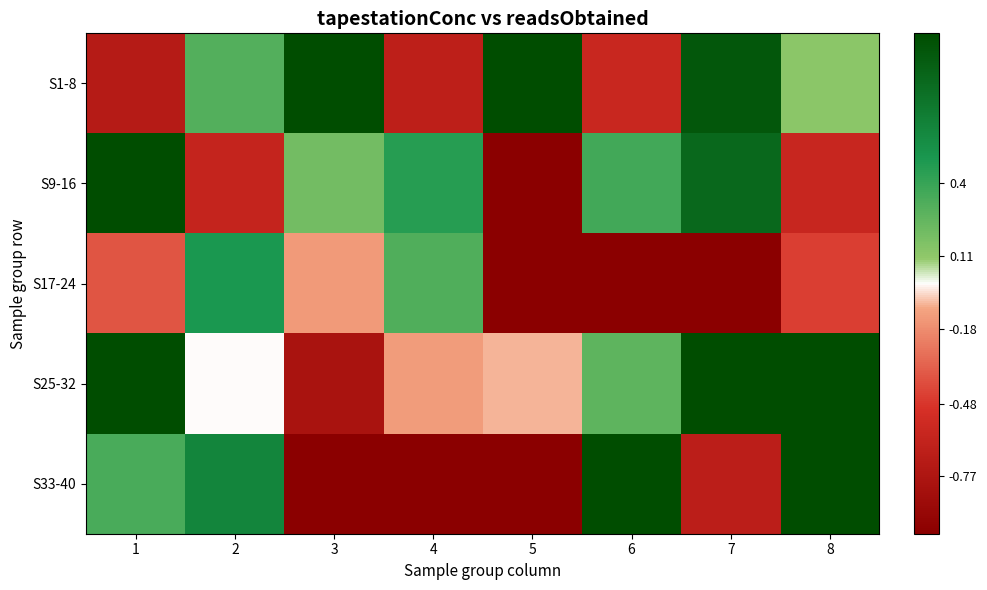

How many distinct data groups are displayed?

5